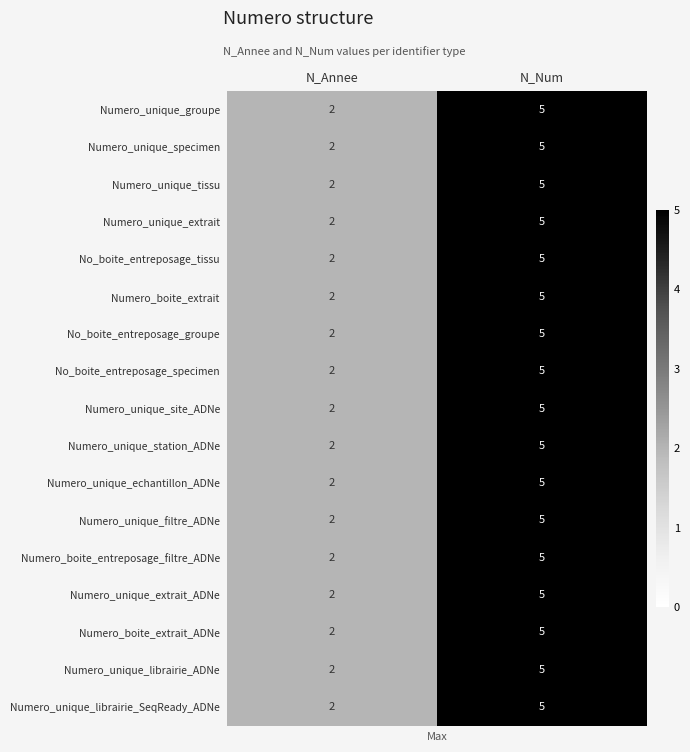

Where is Numero_boite_extrait_ADNe nearest to the value 3?

N_Annee